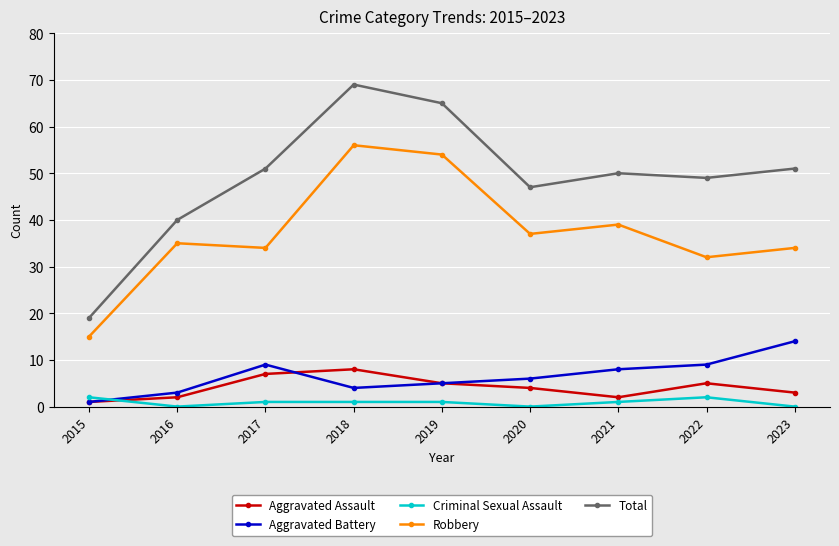

Reading left to right, what are all the values shown in this chart?

Aggravated Assault: 2015=1	2016=2	2017=7	2018=8	2019=5	2020=4	2021=2	2022=5	2023=3
Aggravated Battery: 2015=1	2016=3	2017=9	2018=4	2019=5	2020=6	2021=8	2022=9	2023=14
Criminal Sexual Assault: 2015=2	2016=0	2017=1	2018=1	2019=1	2020=0	2021=1	2022=2	2023=0
Robbery: 2015=15	2016=35	2017=34	2018=56	2019=54	2020=37	2021=39	2022=32	2023=34
Total: 2015=19	2016=40	2017=51	2018=69	2019=65	2020=47	2021=50	2022=49	2023=51